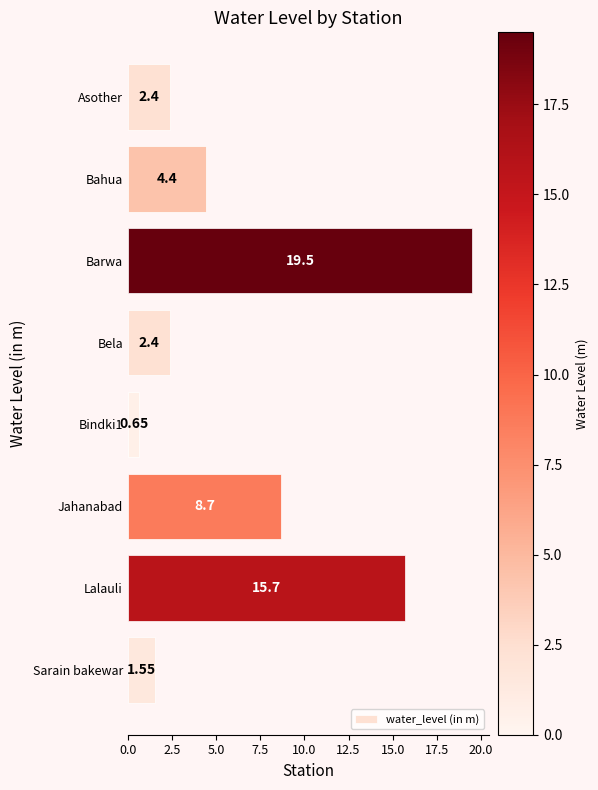

Are the bars grouped side by side (vs. stacked)?

No